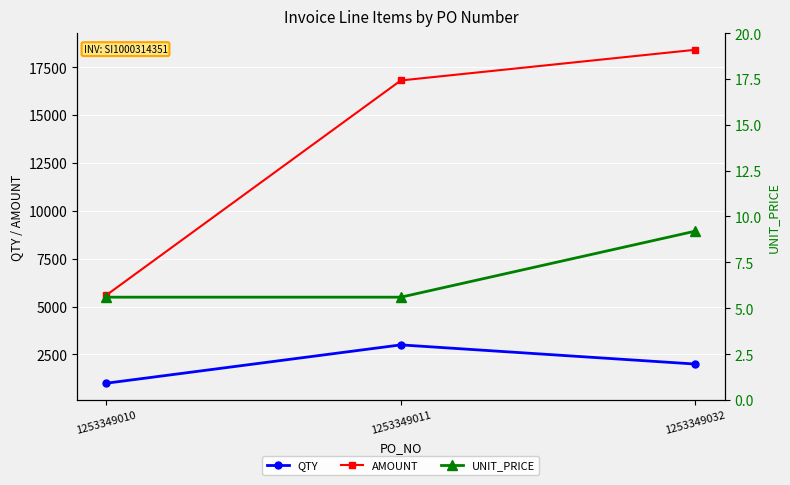

Count the AMOUNT values in the range 5600 to 18400.

3